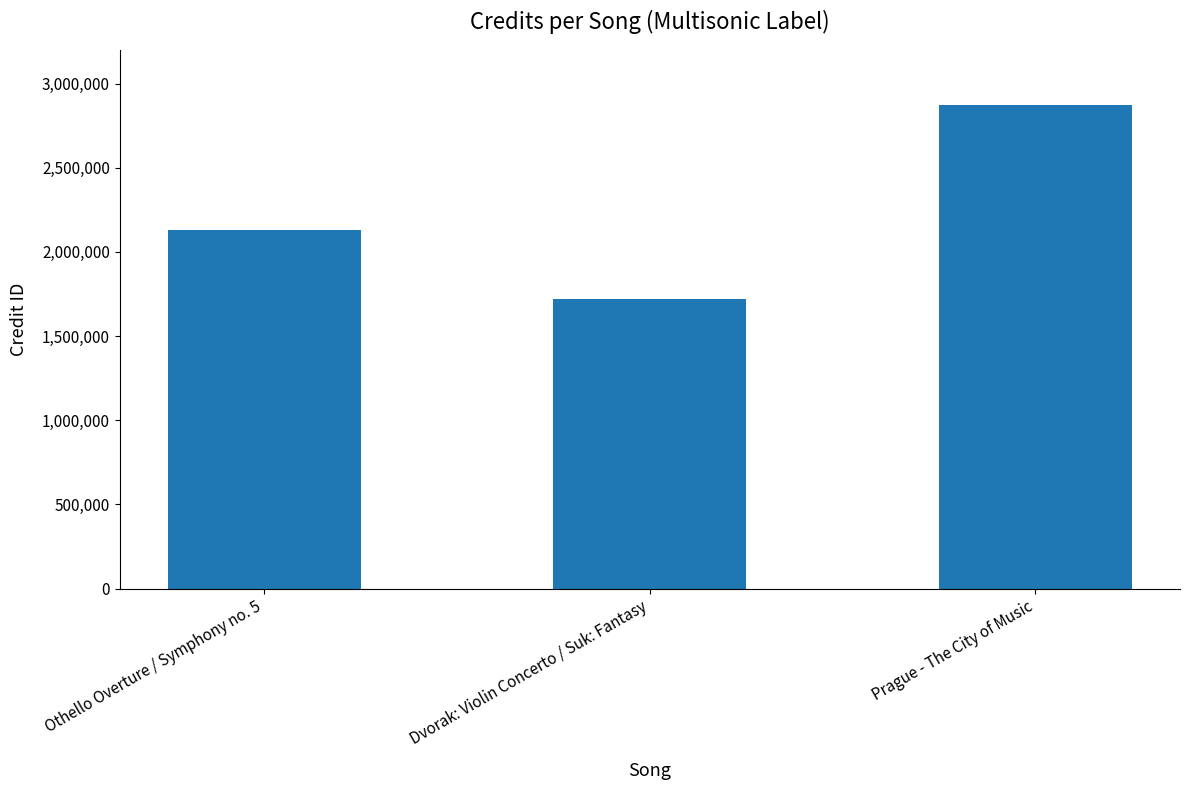

What is the sum of the values at Prague - The City of Music and Othello Overture / Symphony no. 5?

5001689